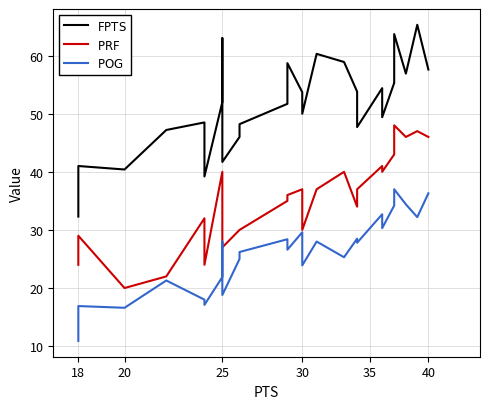

Is this an area chart (filled region under the line)?

No